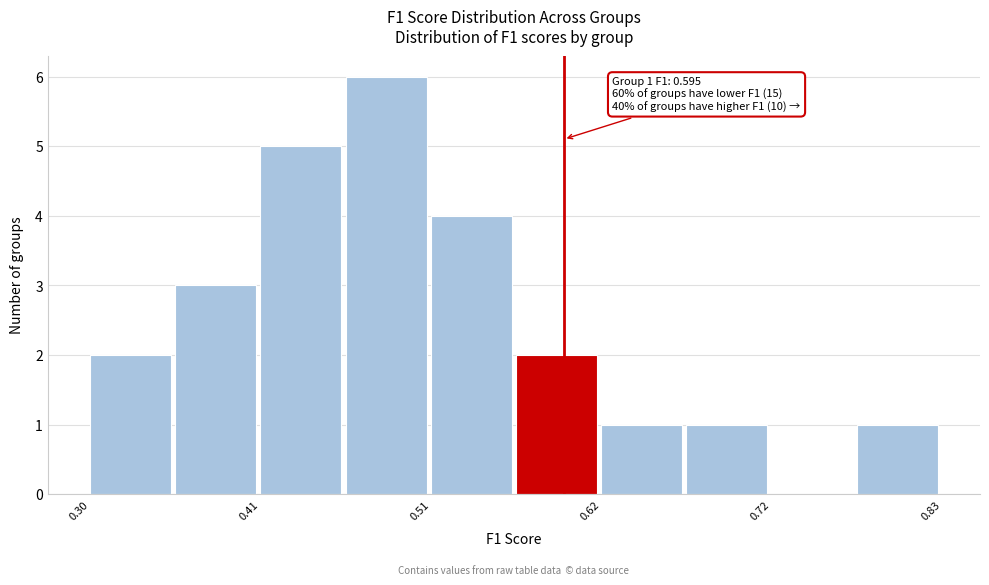

Around what value on the x-axis is the tallest bar? Give the approximate position of its centre, as read against the axis.

0.48